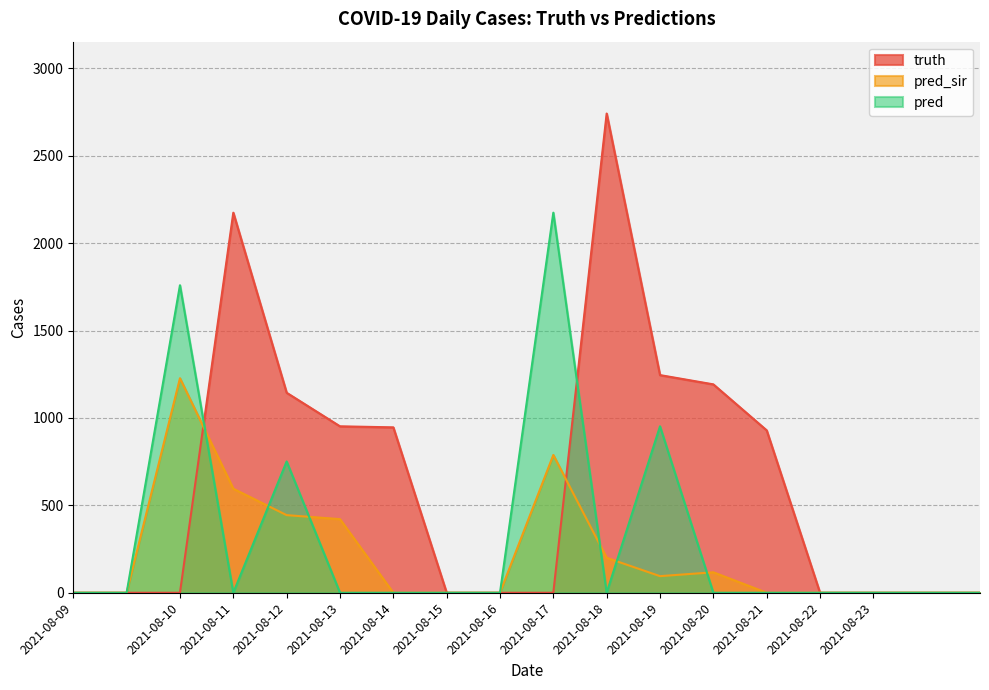

At how many categories does at least one series exceed 1875?

3